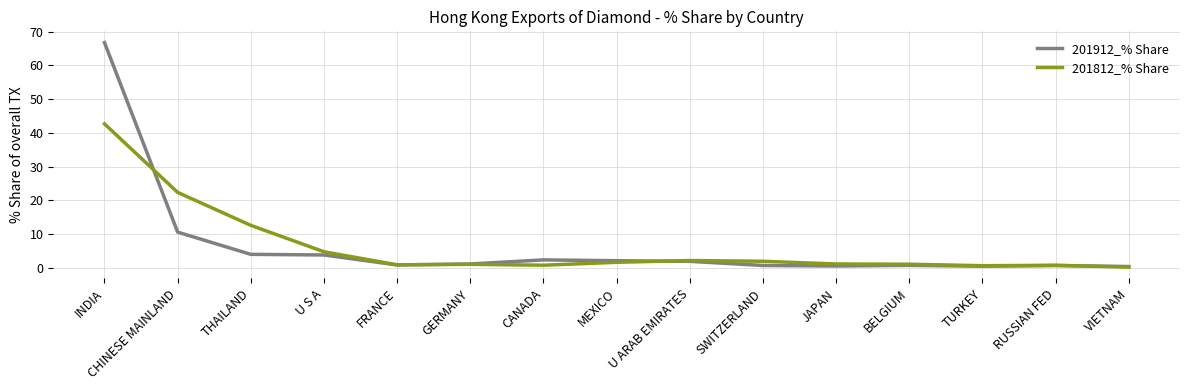

Is this an area chart (filled region under the line)?

No